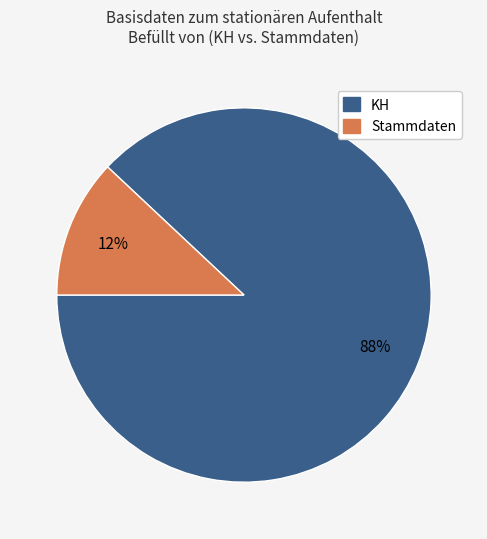

Do Stammdaten and KH together represent more than half of the pie?

Yes